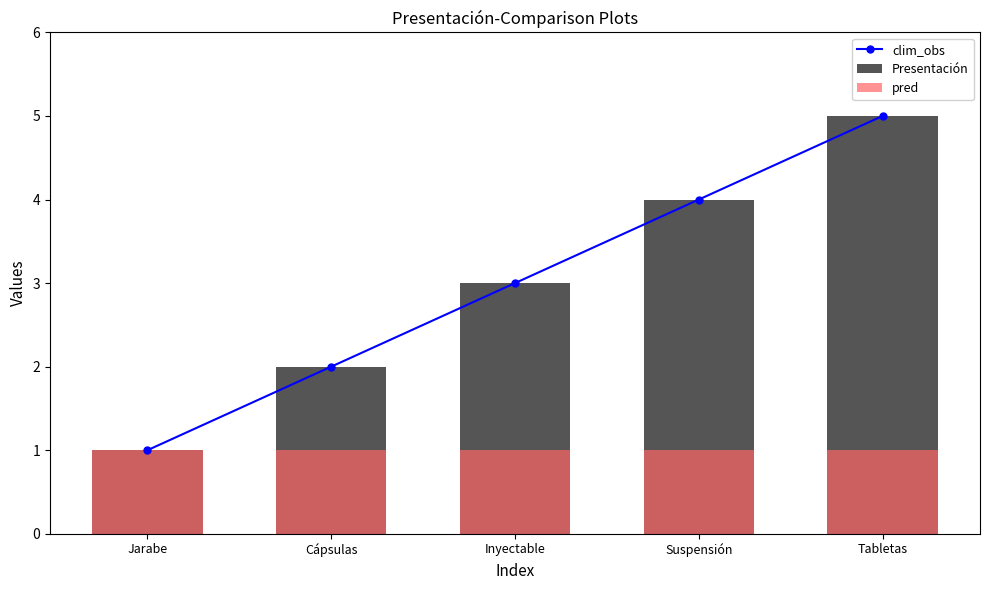

True or false: pred has a value of 0 at Inyectable.

False